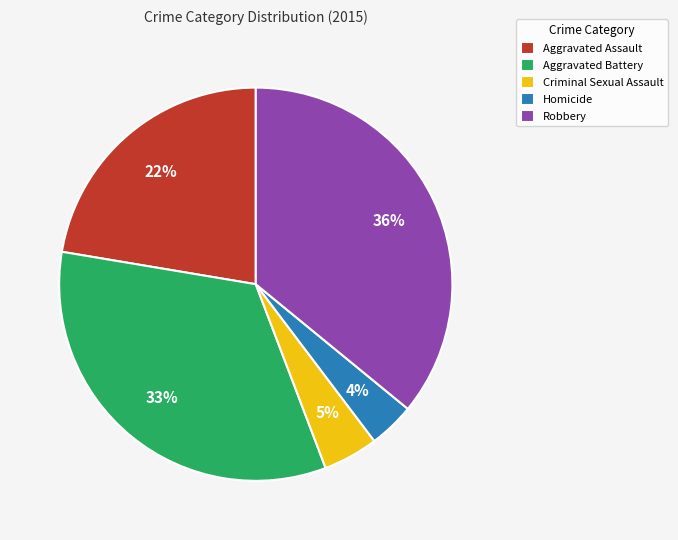

To the nearest percent, what is the average slice percentage?

20%